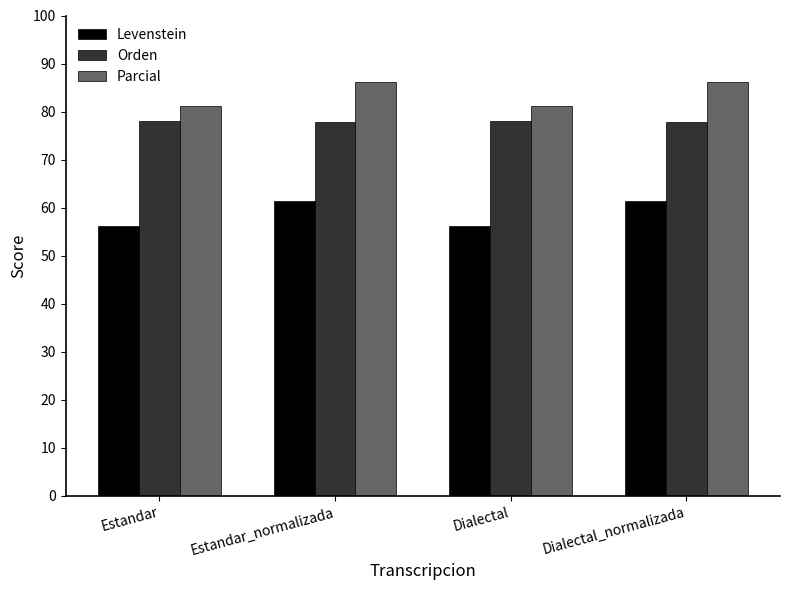

True or false: Orden has a value of 77.9 at Dialectal_normalizada.

True